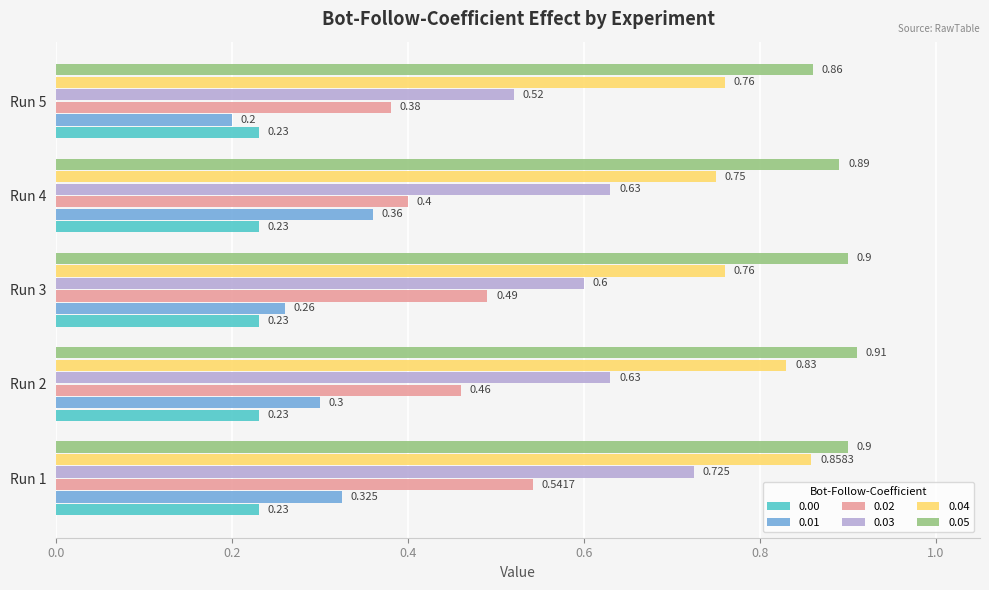

At which category is the sum across all series the highest?

Run 1